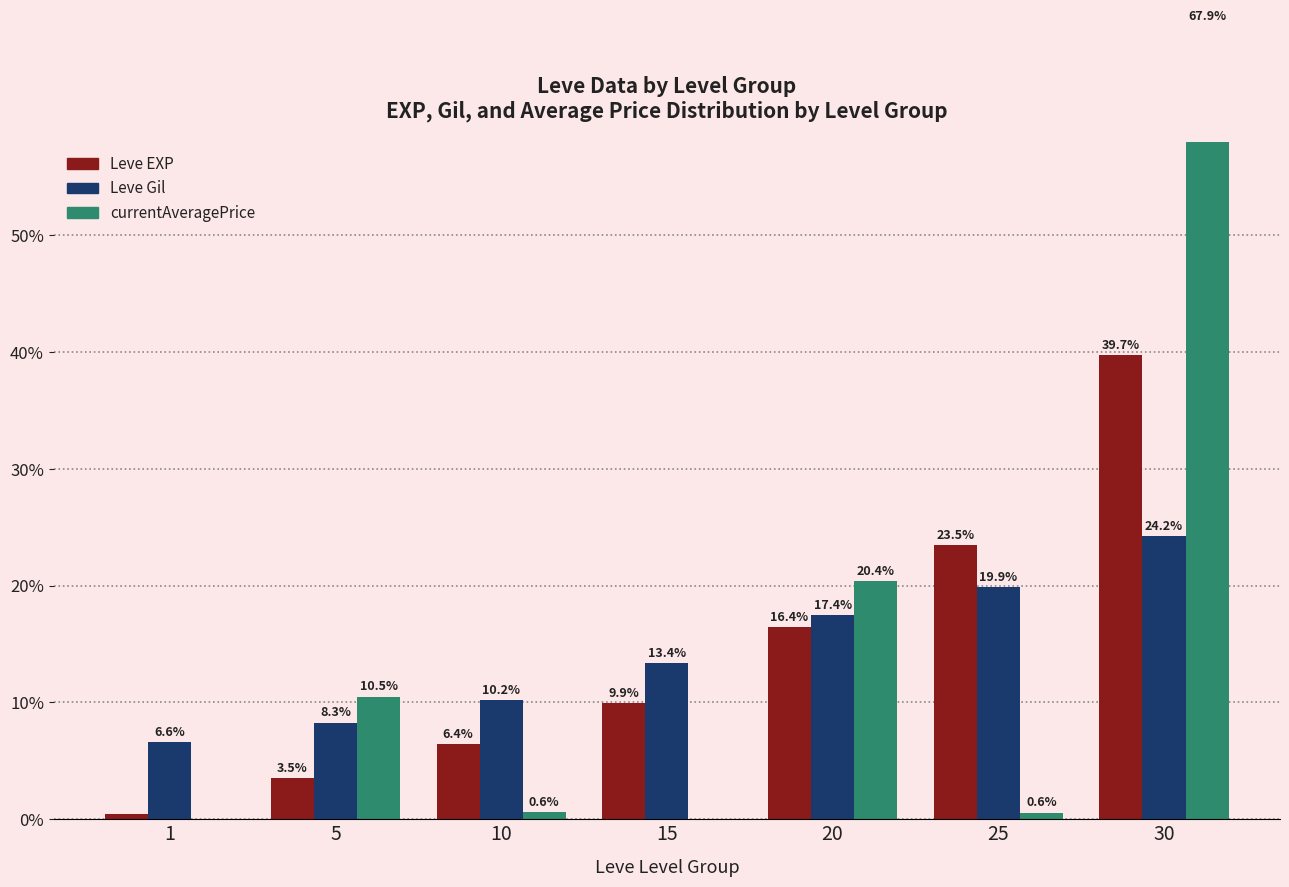

Rank the series by their maximum value, from lowest to highest.

Leve Gil, Leve EXP, currentAveragePrice